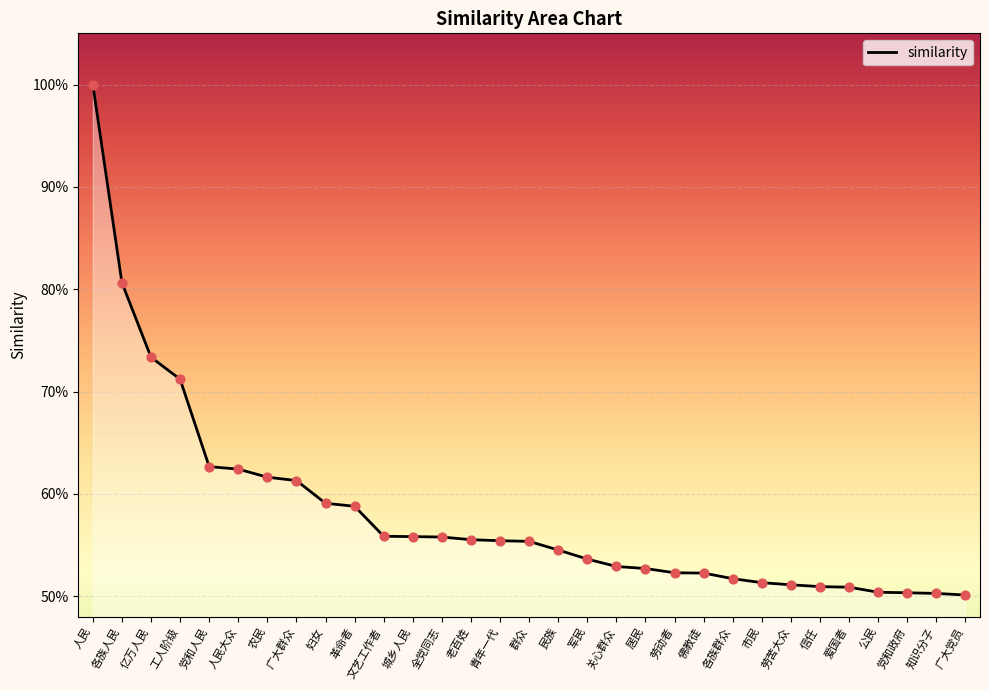

What is the change in value from 亿万人民 to 各族群众?

-0.2